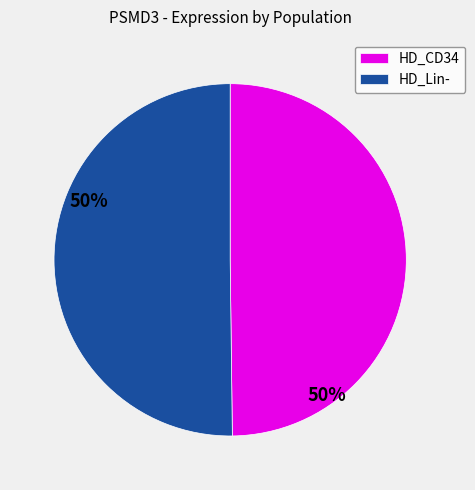

Count the number of slices in the pie.

2